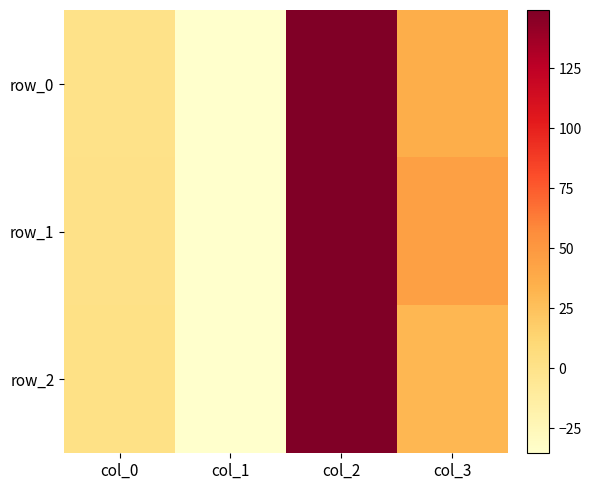

Reading right to left, extract all data points from this chart.

row_0: col_3=36.2	col_2=149.2	col_1=-35.4	col_0=0.0
row_1: col_3=44.7	col_2=149.2	col_1=-35.4	col_0=1.0
row_2: col_3=30.6	col_2=149.2	col_1=-35.4	col_0=2.0